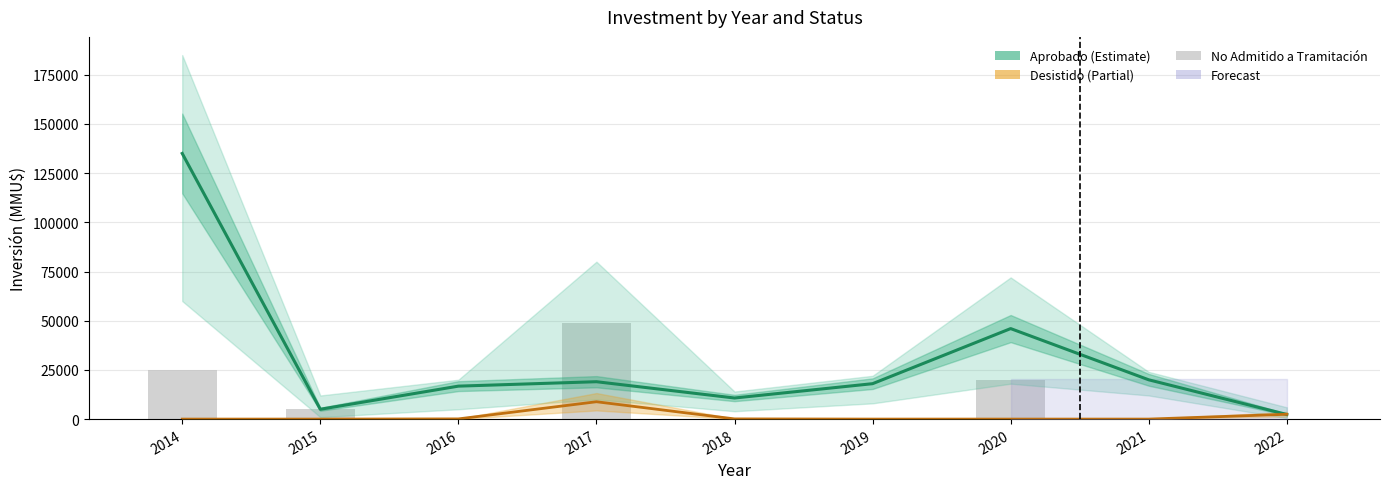

Is the value of Desistido at 2022 greater than the value of No Admitido a Tramitación at 2022?

Yes